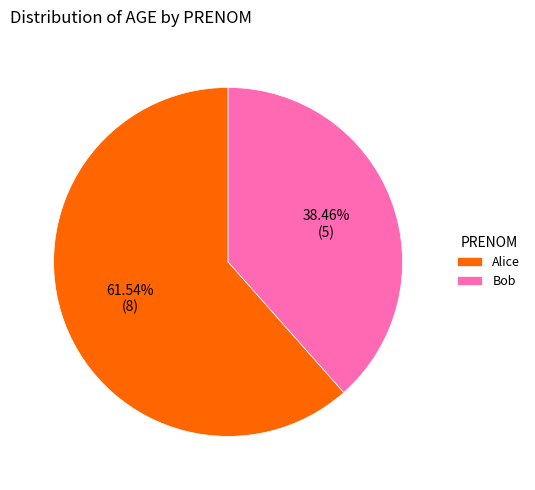

To the nearest percent, what is the average slice percentage?

50%